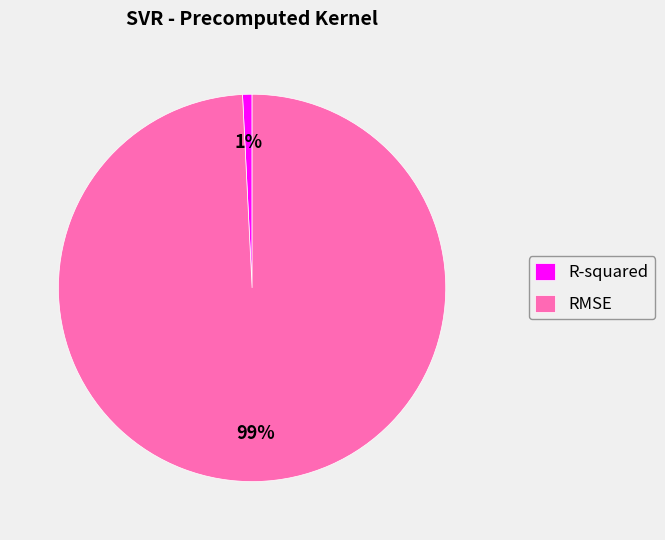

Do R-squared and RMSE together represent more than half of the pie?

Yes